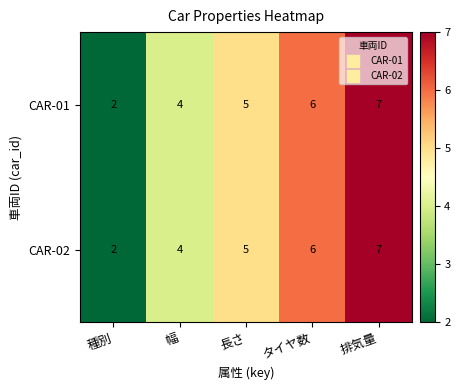

Rank the categories by CAR-02 value from lowest to highest.

種別, 幅, 長さ, タイヤ数, 排気量